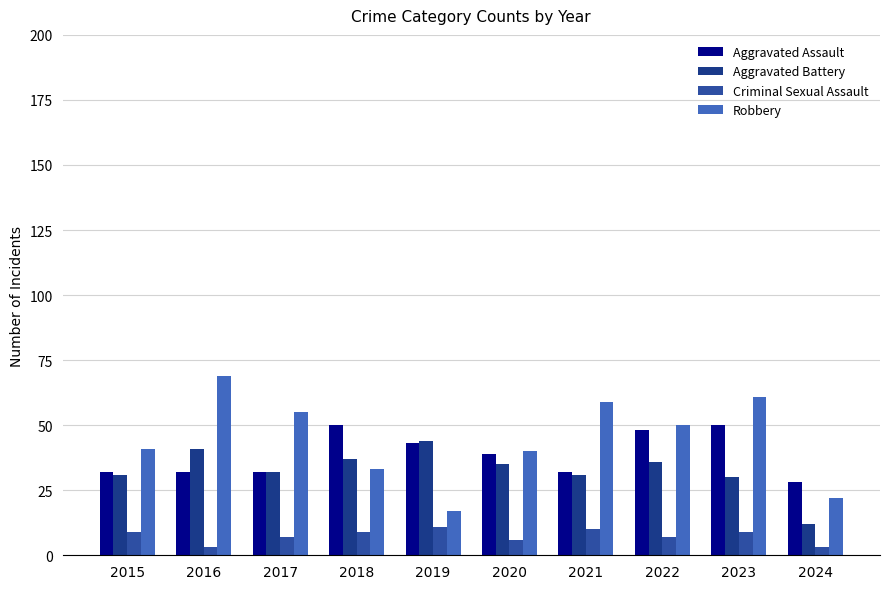

What is the value of the Criminal Sexual Assault bar at the 10th from the left?

3